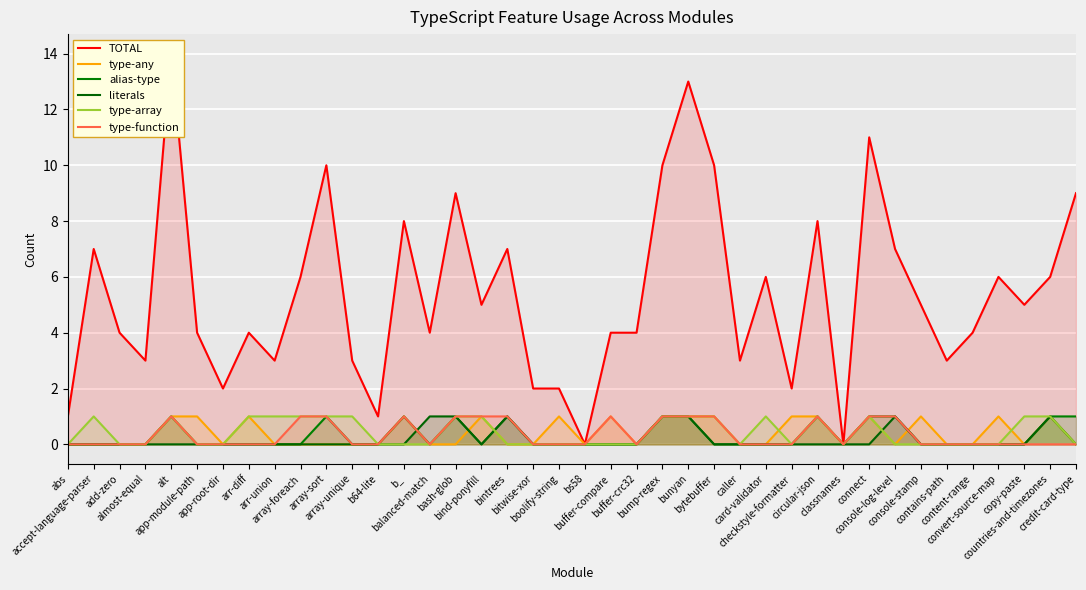

True or false: alias-type and TOTAL cross at least once.

False